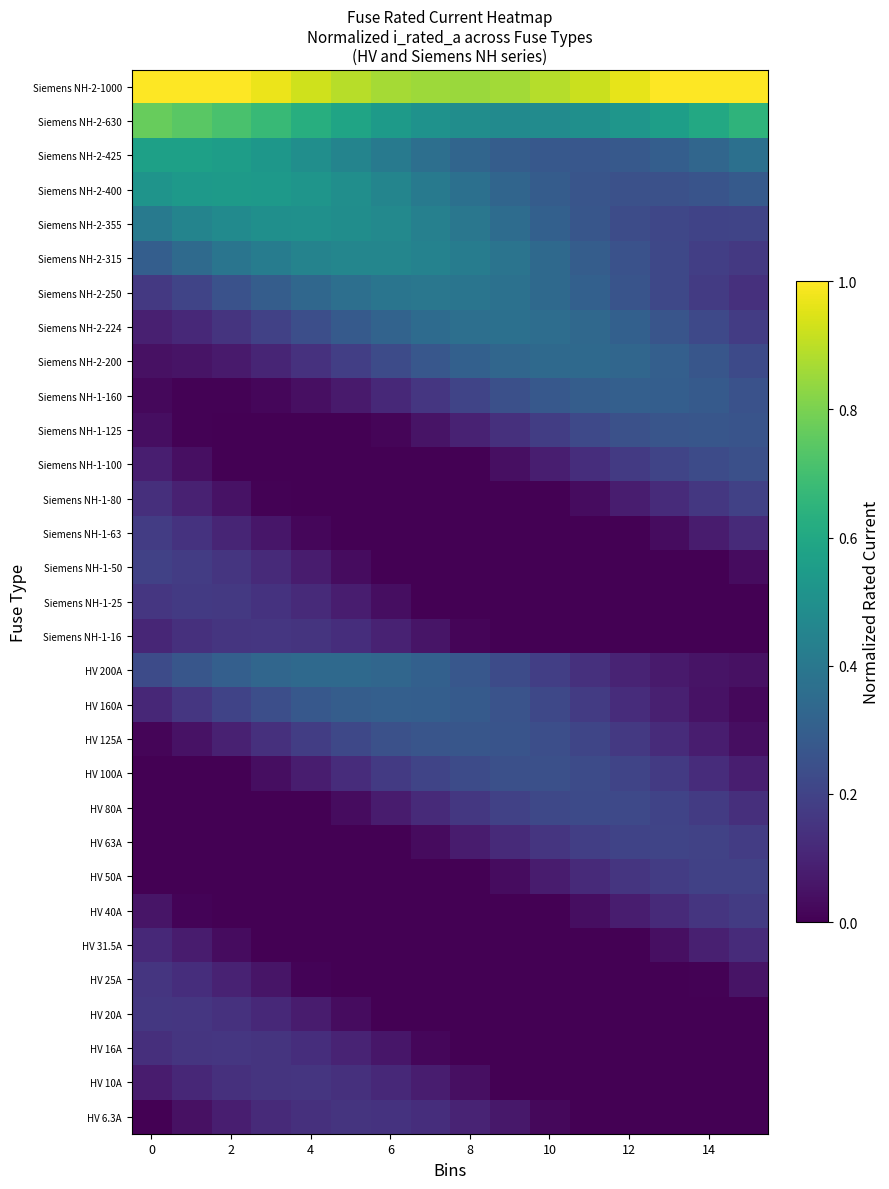

Reading left to right, list all the values displayed in this chart.

HV 6.3A: 0.0	0.0	0.1	0.1	0.1	0.1	0.1	0.1	0.1	0.1	0.0	0.0	0.0	0.0	0.0	0.0
HV 10A: 0.1	0.1	0.1	0.2	0.2	0.1	0.1	0.1	0.0	0.0	0.0	0.0	0.0	0.0	0.0	0.0
HV 16A: 0.1	0.2	0.2	0.2	0.1	0.1	0.1	0.0	0.0	0.0	0.0	0.0	0.0	0.0	0.0	0.0
HV 20A: 0.2	0.2	0.1	0.1	0.1	0.0	0.0	0.0	0.0	0.0	0.0	0.0	0.0	0.0	0.0	0.0
HV 25A: 0.2	0.1	0.1	0.1	0.0	0.0	0.0	0.0	0.0	0.0	0.0	0.0	0.0	0.0	0.0	0.1
HV 31.5A: 0.1	0.1	0.0	0.0	0.0	0.0	0.0	0.0	0.0	0.0	0.0	0.0	0.0	0.0	0.1	0.1
HV 40A: 0.1	0.0	0.0	0.0	0.0	0.0	0.0	0.0	0.0	0.0	0.0	0.0	0.1	0.1	0.2	0.2
HV 50A: 0.0	0.0	0.0	0.0	0.0	0.0	0.0	0.0	0.0	0.0	0.1	0.1	0.2	0.2	0.2	0.2
HV 63A: 0.0	0.0	0.0	0.0	0.0	0.0	0.0	0.0	0.1	0.1	0.2	0.2	0.2	0.2	0.2	0.2
HV 80A: 0.0	0.0	0.0	0.0	0.0	0.0	0.1	0.1	0.2	0.2	0.2	0.2	0.2	0.2	0.2	0.1
HV 100A: 0.0	0.0	0.0	0.0	0.1	0.1	0.2	0.2	0.2	0.2	0.2	0.2	0.2	0.2	0.1	0.1
HV 125A: 0.0	0.0	0.1	0.1	0.2	0.2	0.2	0.3	0.3	0.3	0.2	0.2	0.2	0.1	0.1	0.0
HV 160A: 0.1	0.2	0.2	0.2	0.3	0.3	0.3	0.3	0.3	0.3	0.2	0.2	0.1	0.1	0.0	0.0
HV 200A: 0.2	0.3	0.3	0.3	0.3	0.3	0.3	0.3	0.3	0.2	0.2	0.1	0.1	0.1	0.1	0.0
Siemens NH-1-16: 0.1	0.1	0.2	0.2	0.2	0.1	0.1	0.1	0.0	0.0	0.0	0.0	0.0	0.0	0.0	0.0
Siemens NH-1-25: 0.2	0.2	0.2	0.1	0.1	0.1	0.0	0.0	0.0	0.0	0.0	0.0	0.0	0.0	0.0	0.0
Siemens NH-1-50: 0.2	0.2	0.2	0.1	0.1	0.0	0.0	0.0	0.0	0.0	0.0	0.0	0.0	0.0	0.0	0.0
Siemens NH-1-63: 0.2	0.1	0.1	0.1	0.0	0.0	0.0	0.0	0.0	0.0	0.0	0.0	0.0	0.0	0.1	0.1
Siemens NH-1-80: 0.1	0.1	0.0	0.0	0.0	0.0	0.0	0.0	0.0	0.0	0.0	0.0	0.1	0.1	0.2	0.2
Siemens NH-1-100: 0.1	0.0	0.0	0.0	0.0	0.0	0.0	0.0	0.0	0.0	0.1	0.1	0.2	0.2	0.2	0.2
Siemens NH-1-125: 0.0	0.0	0.0	0.0	0.0	0.0	0.0	0.1	0.1	0.1	0.2	0.2	0.2	0.3	0.3	0.3
Siemens NH-1-160: 0.0	0.0	0.0	0.0	0.0	0.1	0.1	0.2	0.2	0.2	0.3	0.3	0.3	0.3	0.3	0.3
Siemens NH-2-200: 0.0	0.1	0.1	0.1	0.1	0.2	0.2	0.3	0.3	0.3	0.3	0.3	0.3	0.3	0.3	0.2
Siemens NH-2-224: 0.1	0.1	0.2	0.2	0.2	0.3	0.3	0.3	0.4	0.4	0.4	0.3	0.3	0.3	0.2	0.2
Siemens NH-2-250: 0.2	0.2	0.3	0.3	0.3	0.4	0.4	0.4	0.4	0.4	0.3	0.3	0.3	0.2	0.2	0.1
Siemens NH-2-315: 0.3	0.3	0.4	0.4	0.4	0.5	0.5	0.4	0.4	0.4	0.3	0.3	0.3	0.2	0.2	0.2
Siemens NH-2-355: 0.4	0.5	0.5	0.5	0.5	0.5	0.5	0.4	0.4	0.4	0.3	0.3	0.2	0.2	0.2	0.2
Siemens NH-2-400: 0.5	0.5	0.5	0.5	0.5	0.5	0.5	0.4	0.4	0.3	0.3	0.3	0.2	0.2	0.3	0.3
Siemens NH-2-425: 0.6	0.6	0.6	0.5	0.5	0.5	0.4	0.4	0.3	0.3	0.3	0.3	0.3	0.3	0.3	0.4
Siemens NH-2-630: 0.8	0.7	0.7	0.7	0.6	0.6	0.5	0.5	0.5	0.5	0.5	0.5	0.5	0.6	0.6	0.7
Siemens NH-2-1000: 1.0	1.0	1.0	1.0	0.9	0.9	0.9	0.9	0.9	0.9	0.9	0.9	1.0	1.0	1.0	1.0